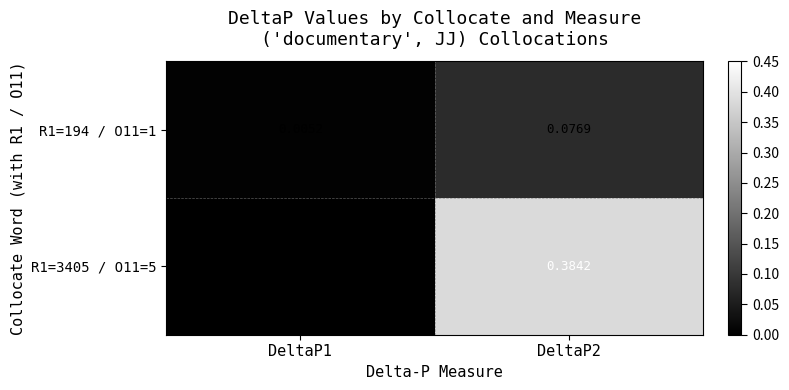

Is the value of R1=194 / O11=1 at DeltaP1 greater than the value of R1=3405 / O11=5 at DeltaP2?

No